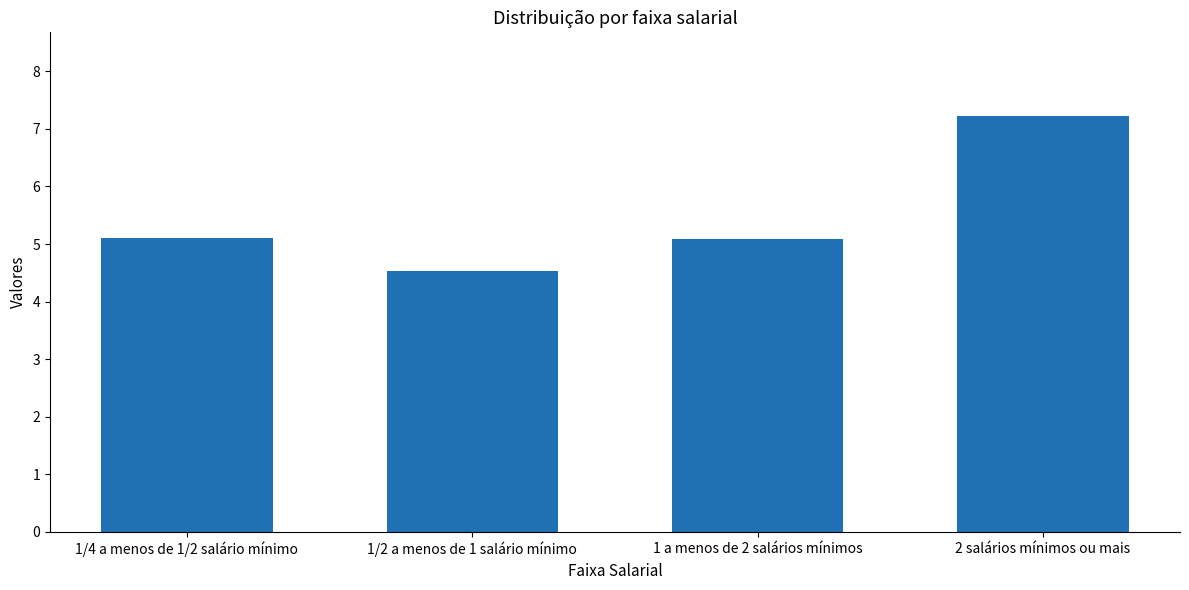

What is the difference between the maximum and minimum values?

2.7